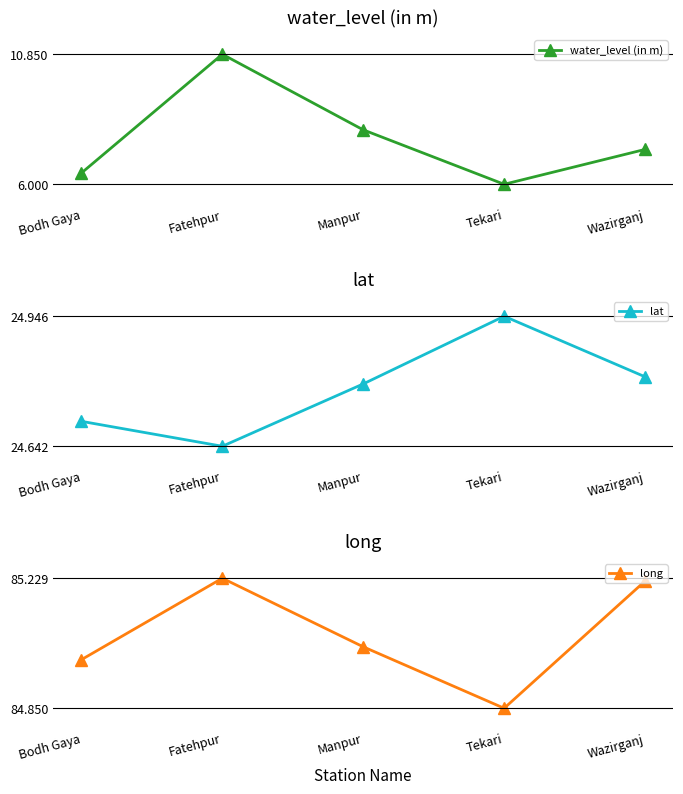

True or false: long and water_level (in m) cross at least once.

False